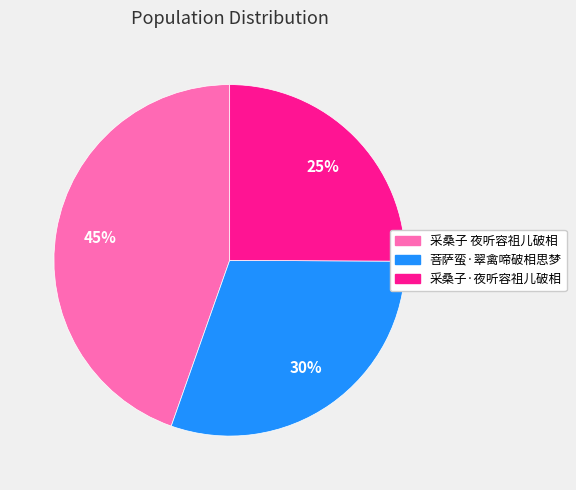

To the nearest percent, what portion does 采桑子·夜听容祖儿破相 represent?

25%